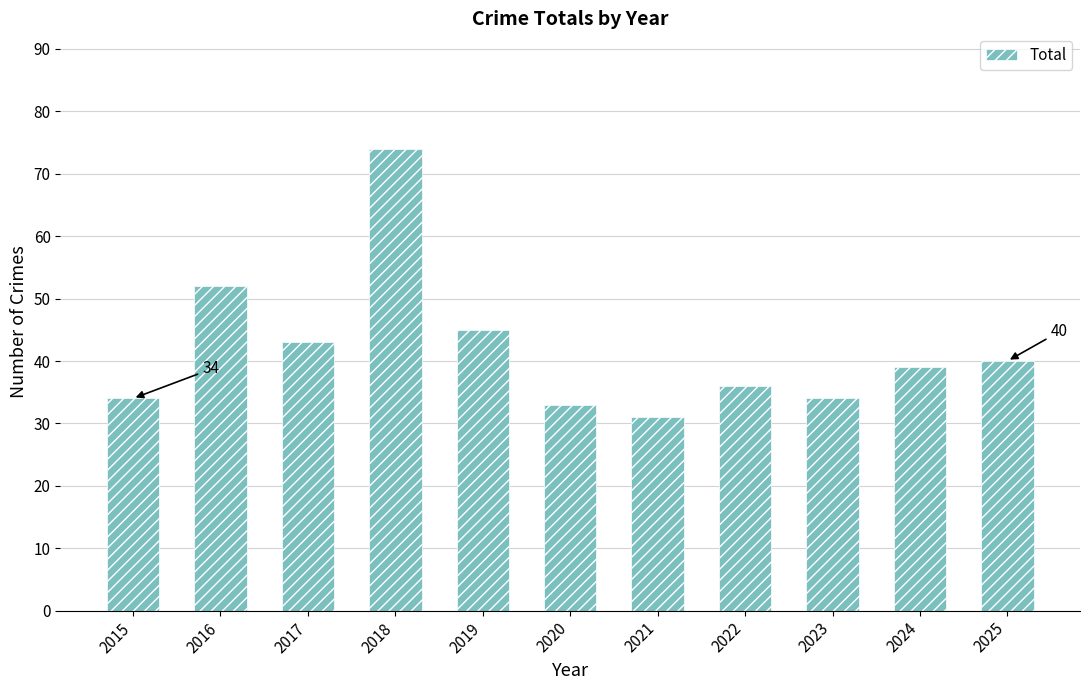

Which category has the highest value across all series?

2018